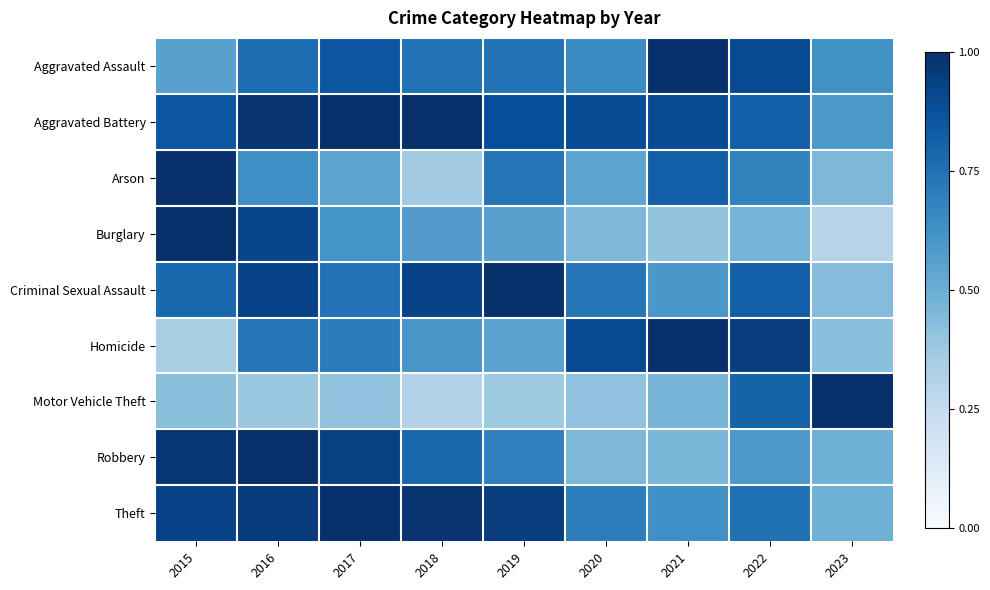

Reading right to left, what are all the values shown in this chart?

Aggravated Assault: 2023=0.6	2022=0.9	2021=1.0	2020=0.7	2019=0.7	2018=0.7	2017=0.9	2016=0.8	2015=0.6
Aggravated Battery: 2023=0.6	2022=0.8	2021=0.9	2020=0.9	2019=0.9	2018=1.0	2017=1.0	2016=1.0	2015=0.9
Arson: 2023=0.5	2022=0.7	2021=0.8	2020=0.5	2019=0.7	2018=0.4	2017=0.5	2016=0.6	2015=1.0
Burglary: 2023=0.3	2022=0.5	2021=0.4	2020=0.5	2019=0.6	2018=0.6	2017=0.6	2016=0.9	2015=1.0
Criminal Sexual Assault: 2023=0.4	2022=0.8	2021=0.6	2020=0.7	2019=1.0	2018=0.9	2017=0.7	2016=0.9	2015=0.8
Homicide: 2023=0.4	2022=0.9	2021=1.0	2020=0.9	2019=0.6	2018=0.6	2017=0.7	2016=0.7	2015=0.3
Motor Vehicle Theft: 2023=1.0	2022=0.8	2021=0.5	2020=0.4	2019=0.4	2018=0.3	2017=0.4	2016=0.4	2015=0.4
Robbery: 2023=0.5	2022=0.6	2021=0.5	2020=0.5	2019=0.7	2018=0.8	2017=0.9	2016=1.0	2015=1.0
Theft: 2023=0.5	2022=0.8	2021=0.6	2020=0.7	2019=0.9	2018=1.0	2017=1.0	2016=1.0	2015=0.9